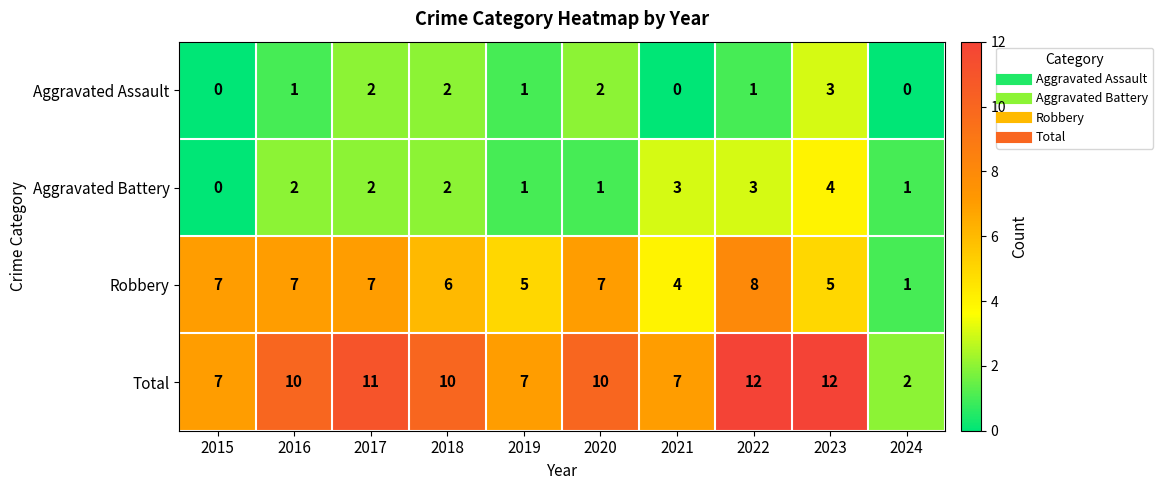

Count the Total values in the range 7 to 11.

7